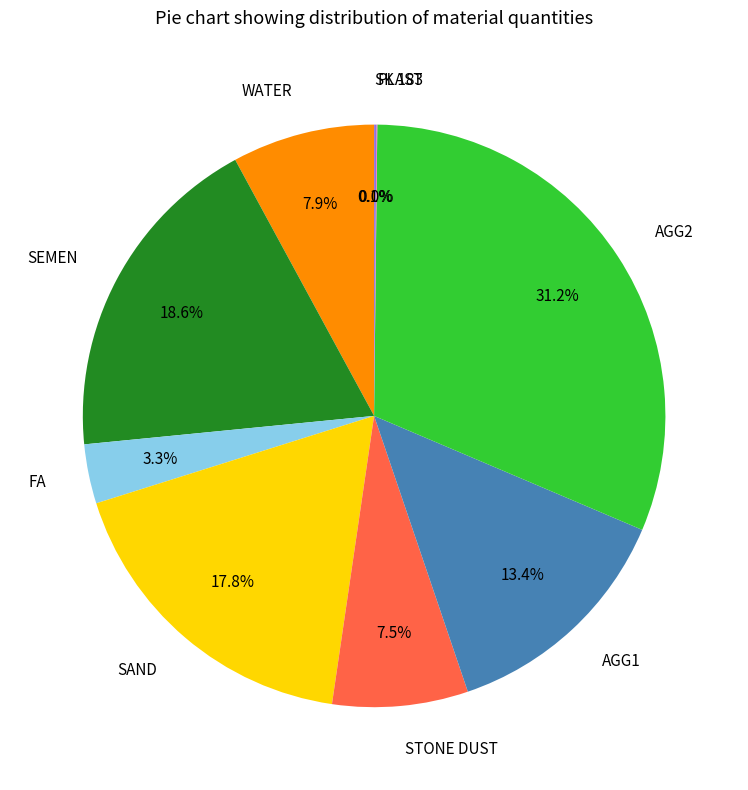

Is there any slice that represents more than half of the pie?

No